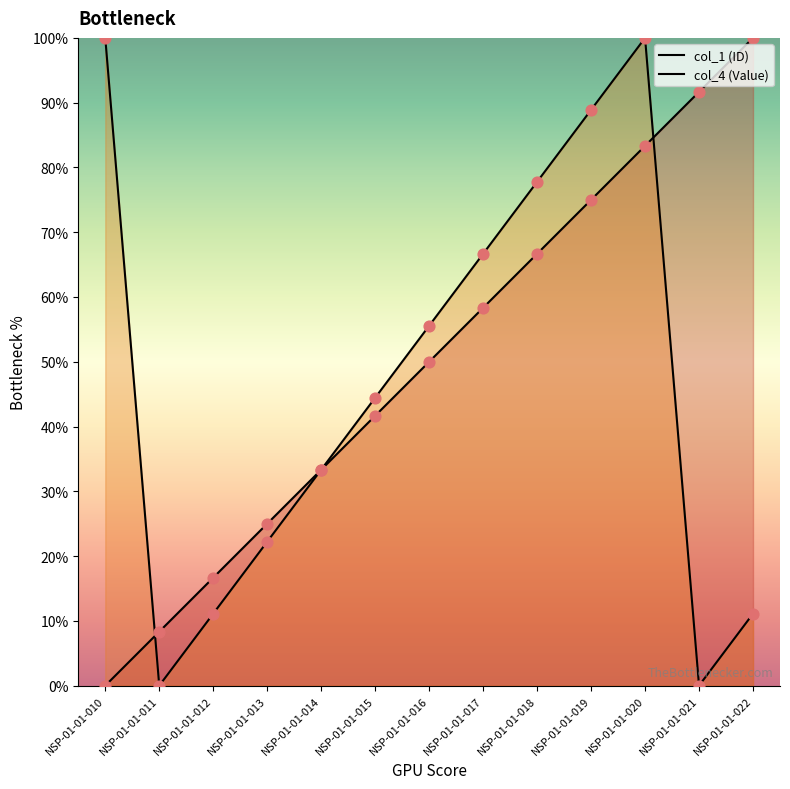

At how many categories does at least one series exceed 60?

7